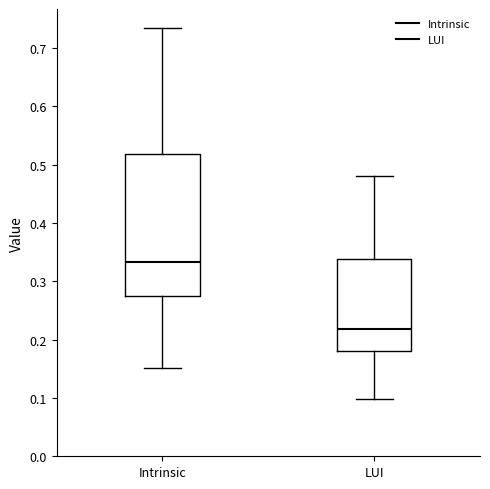

Comparing the boxes themselves (not the whiskers), which one is the tallest?

Intrinsic